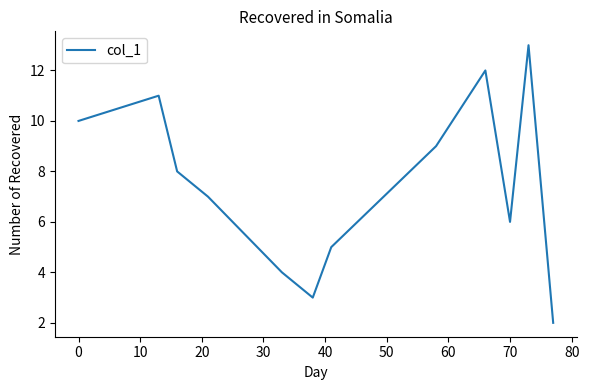

What is the difference between the maximum and minimum values?

11